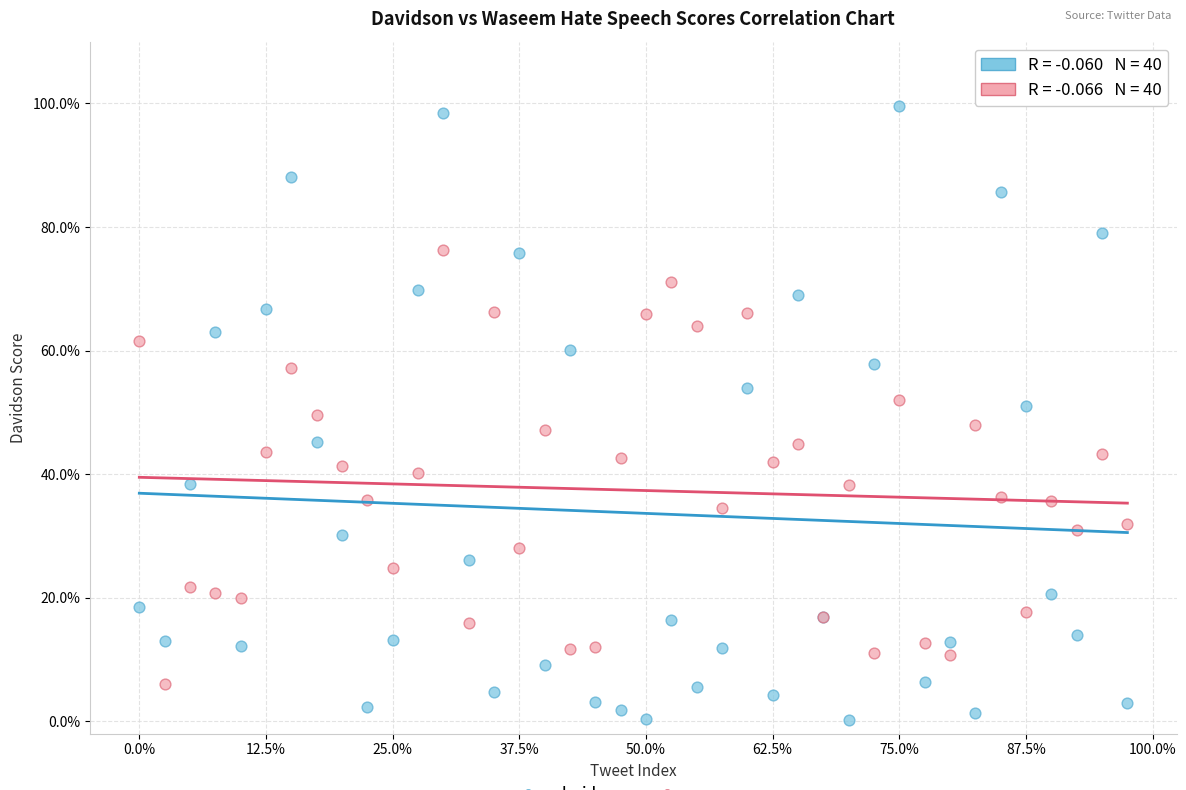

Which series reaches the minimum Y coordinate?

davidson